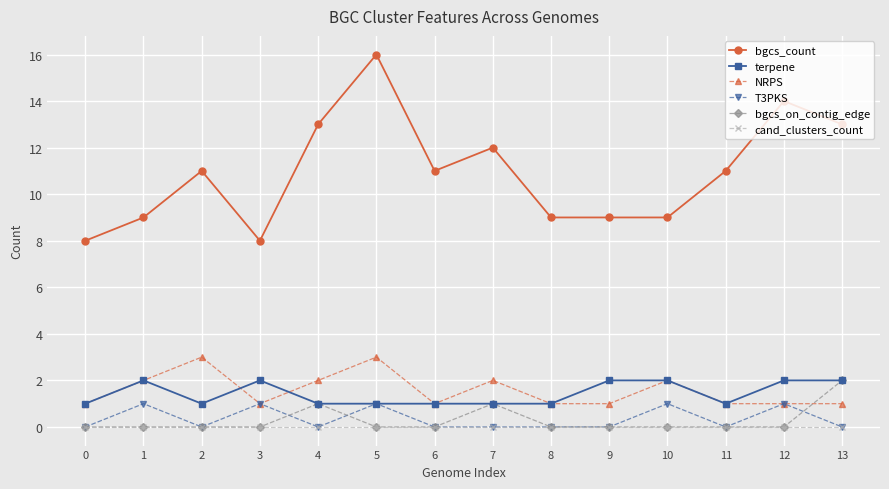

Which series changed the most between 1 and 5?

bgcs_count